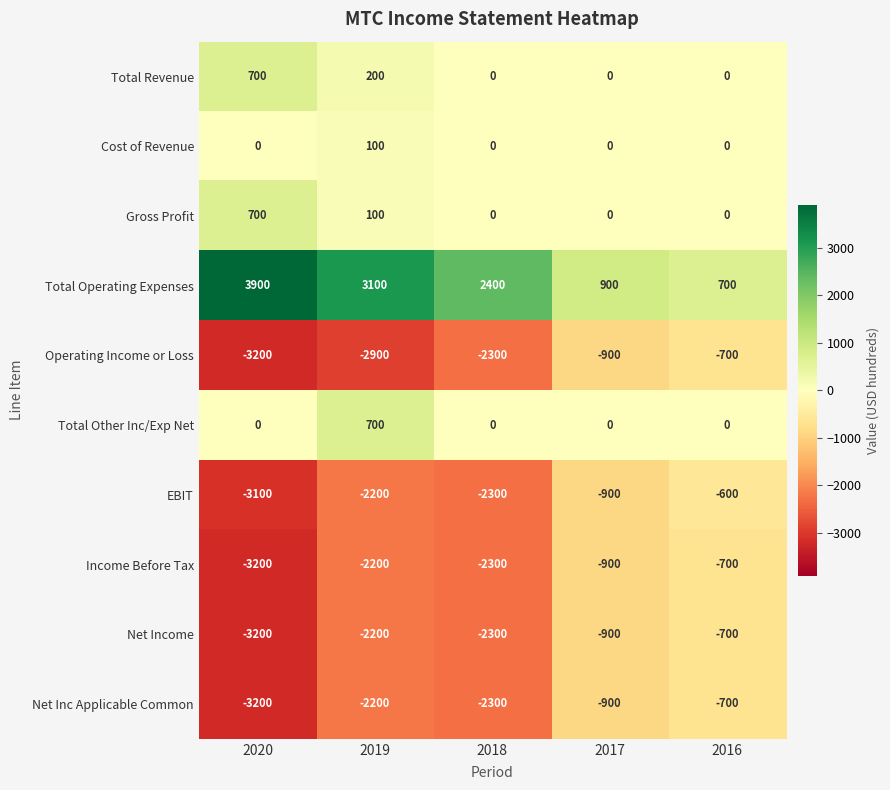

Which series has the widest spread of values?

Total Operating Expenses